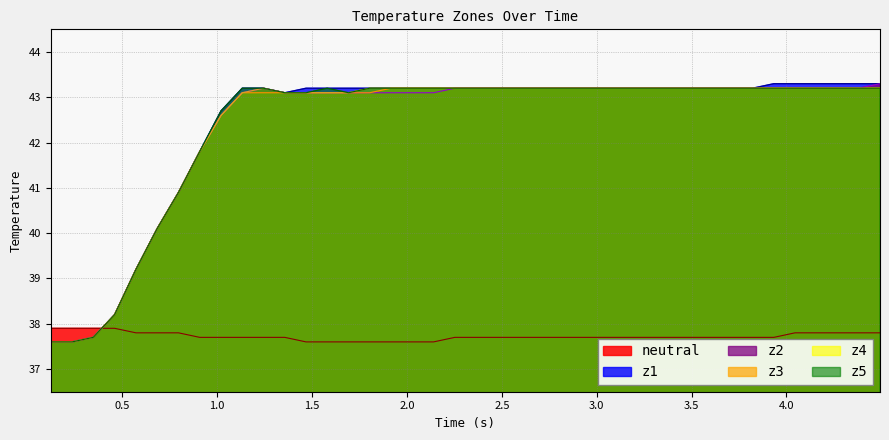

What is the maximum value shown in the chart?

43.3